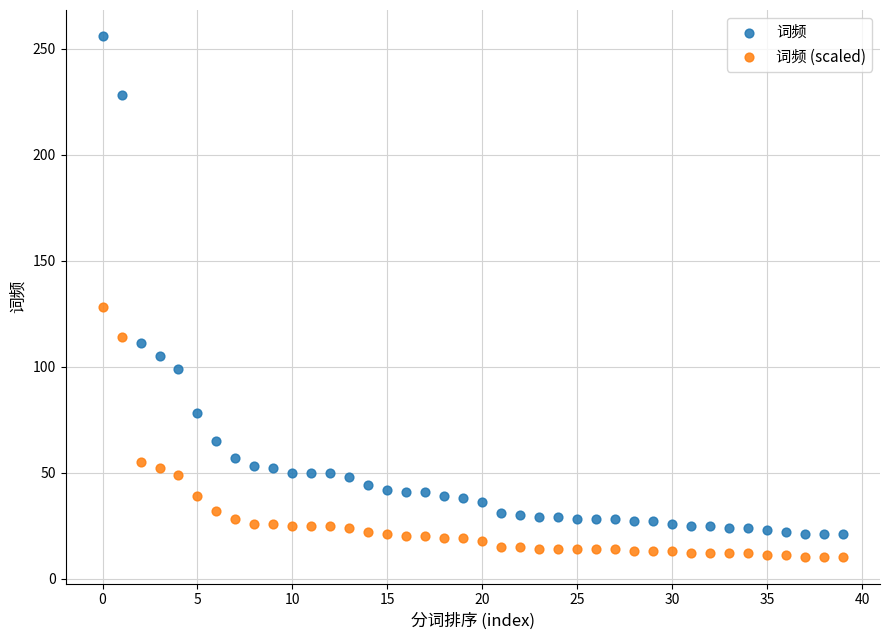

Which series contains the lowest Y value?

词频 (scaled)